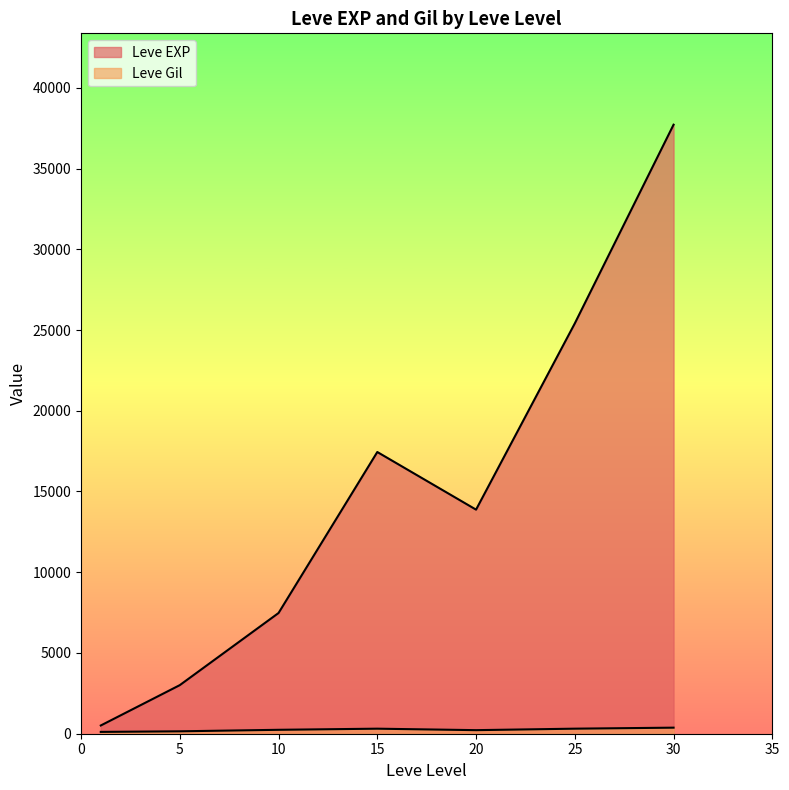

Does the chart display data point markers on the line(s)?

No